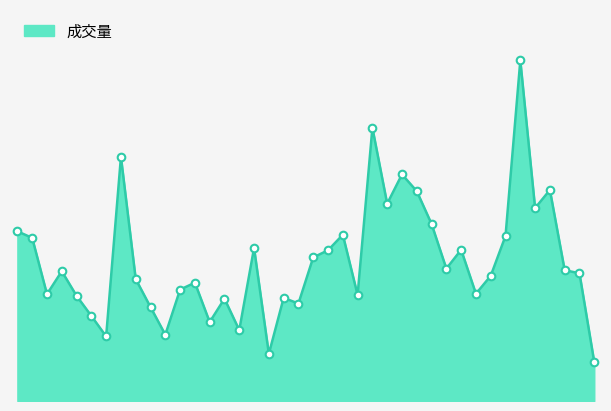

Is this an area chart (filled region under the line)?

Yes